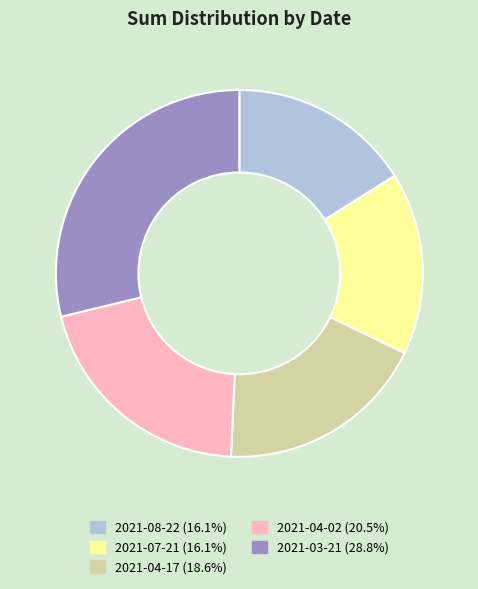

What is the ratio of the value at 2021-03-21 to the value at 2021-04-17?

1.6